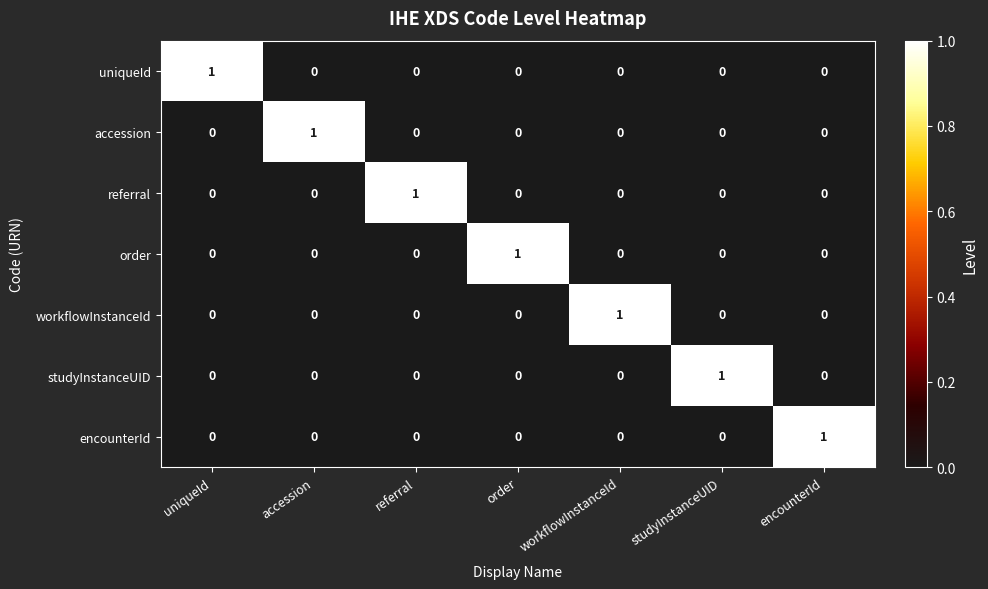

Is it true that uniqueId equals 1 at uniqueId?

True